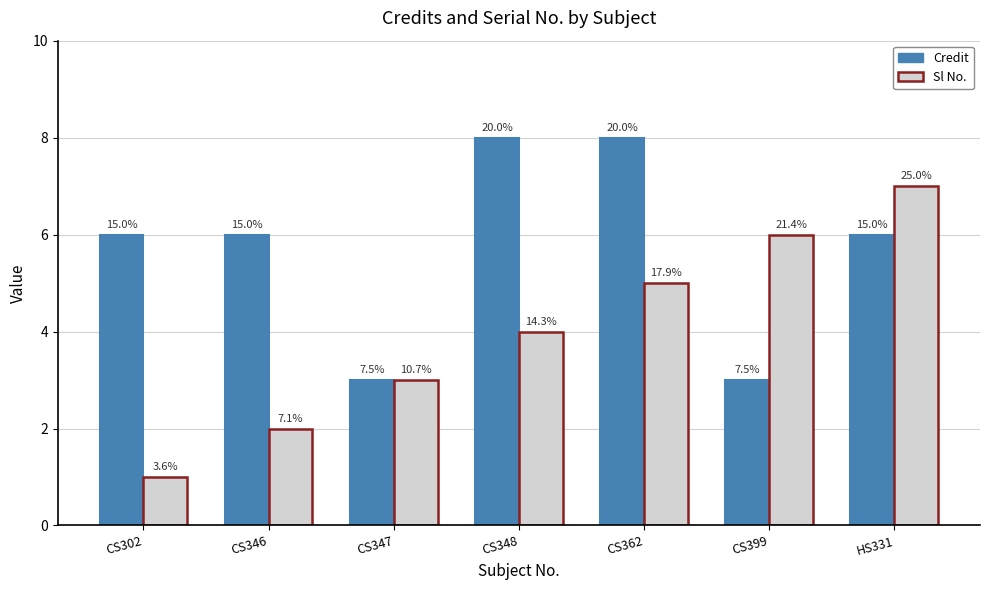

Rank the series by their maximum value, from highest to lowest.

Credit, Sl No.